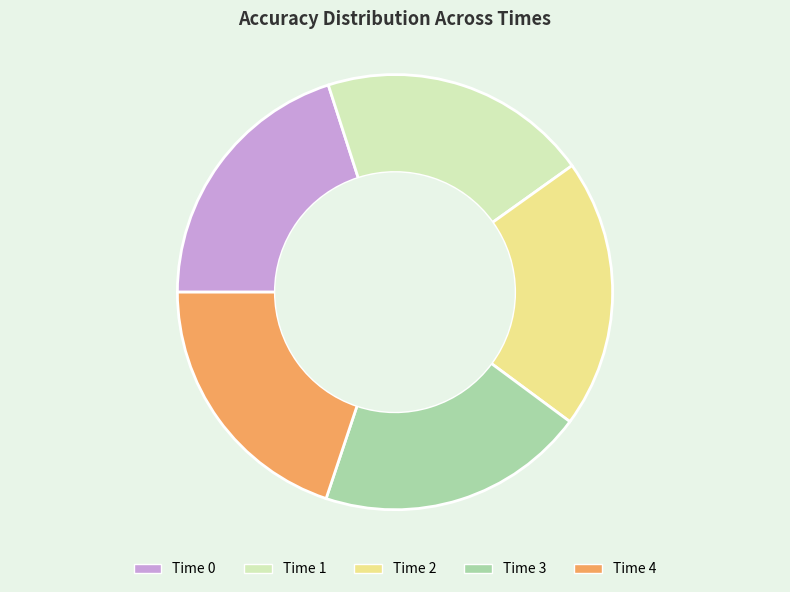

Is there any slice that represents more than half of the pie?

No